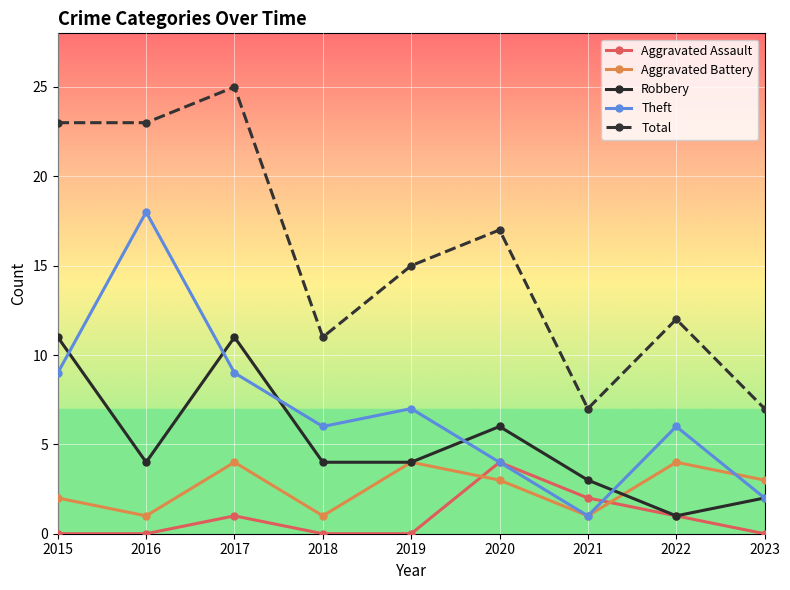

The value of Aggravated Assault at 2018 is 0. True or false?

True